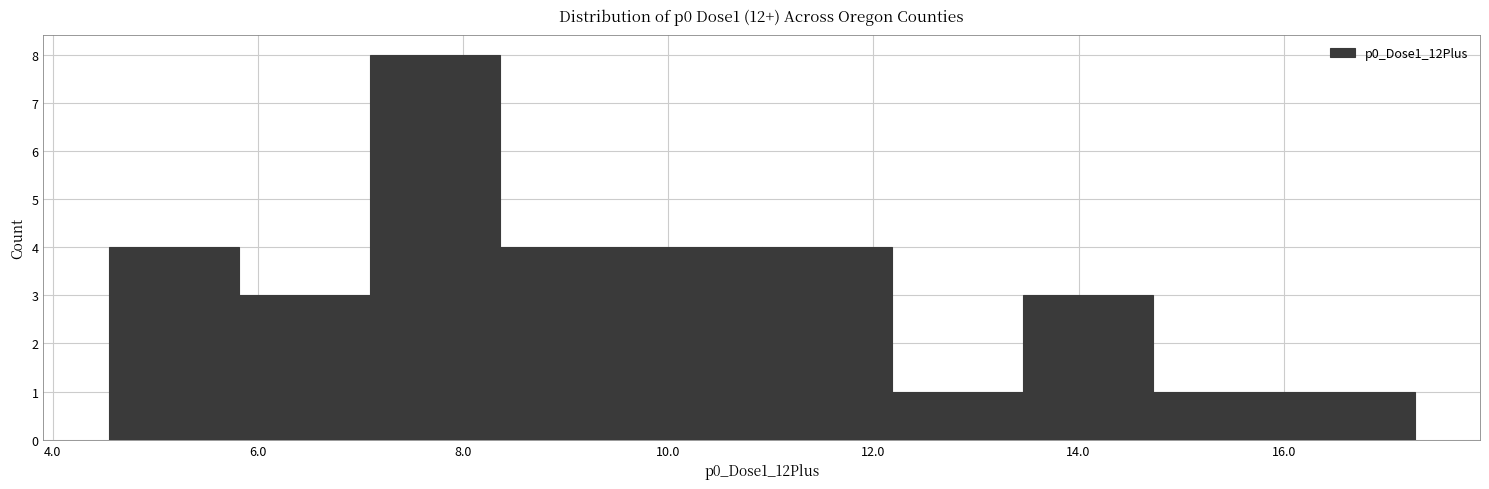

Over which range of the x-axis is the bar tallest?

7.0 to 8.4